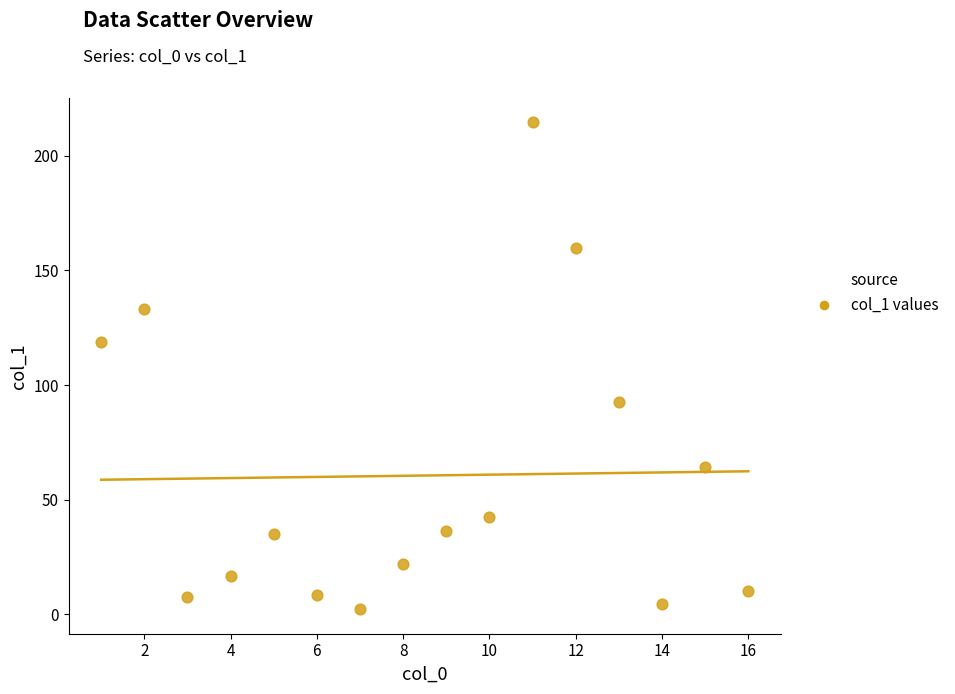

What is the range of X values (max minus min)?

15.0